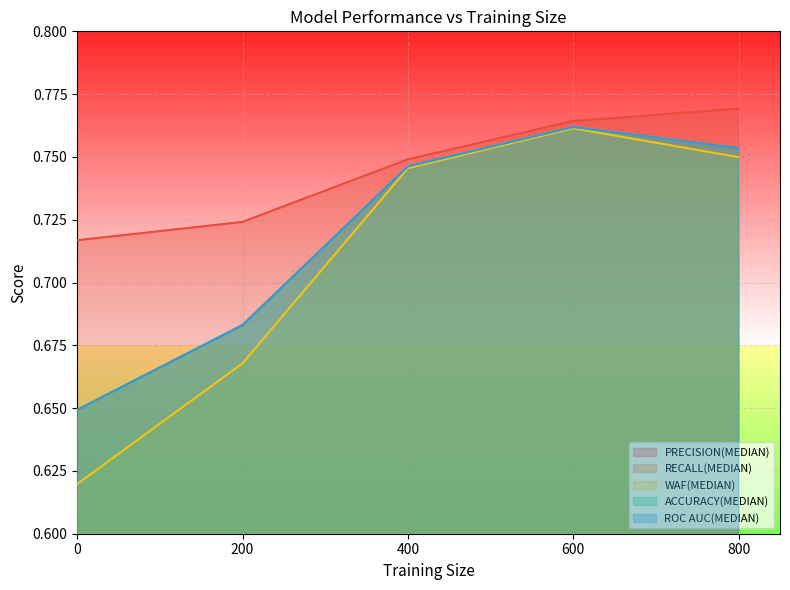

Reading left to right, what are all the values shown in this chart?

PRECISION(MEDIAN): 800=0.8	600=0.8	400=0.7	200=0.7	0=0.7
RECALL(MEDIAN): 800=0.8	600=0.8	400=0.7	200=0.7	0=0.6
WAF(MEDIAN): 800=0.7	600=0.8	400=0.7	200=0.7	0=0.6
ACCURACY(MEDIAN): 800=0.8	600=0.8	400=0.7	200=0.7	0=0.6
ROC AUC(MEDIAN): 800=0.8	600=0.8	400=0.7	200=0.7	0=0.6